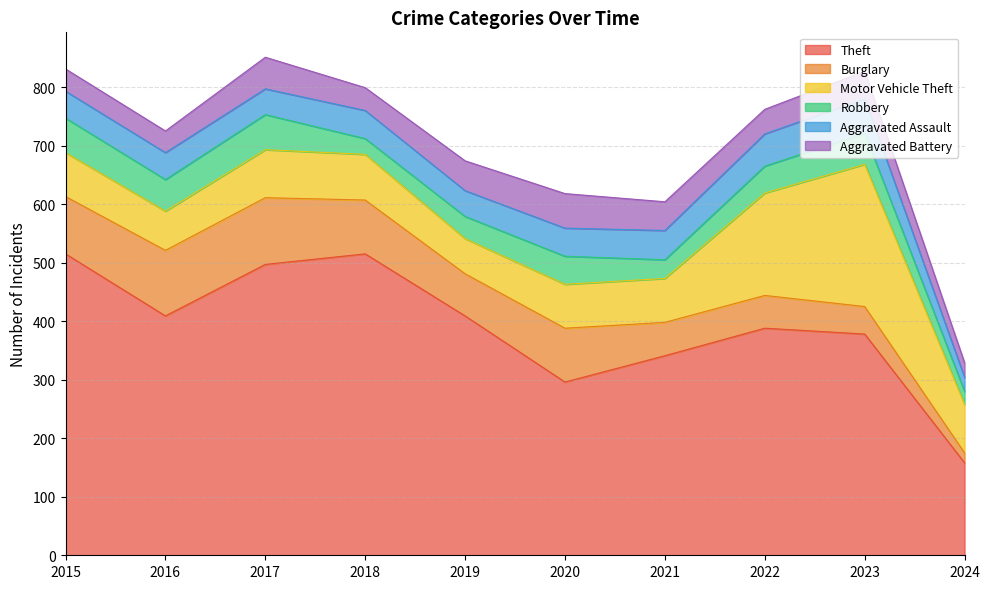

Where is the first local maximum for Burglary?

2017